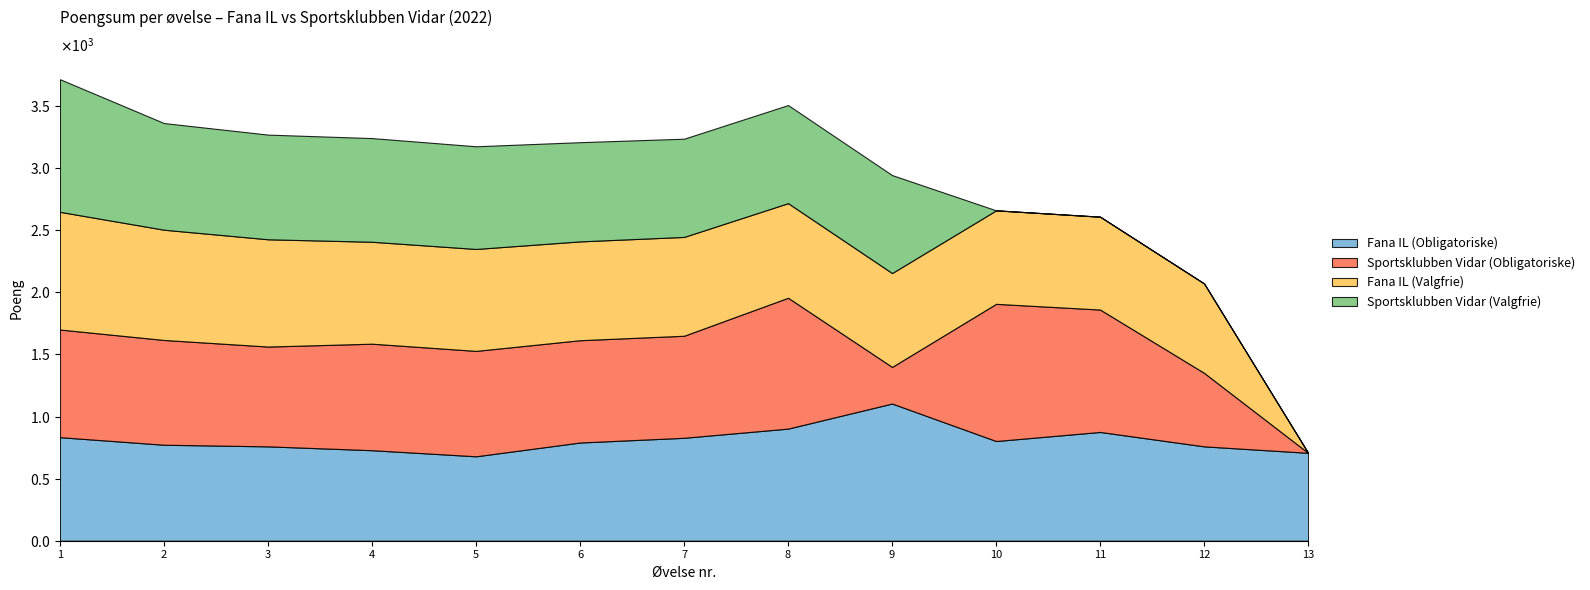

Reading left to right, transcribe all the data shown in this chart.

Fana IL (Obligatoriske): 1=834	2=773	3=760	4=729	5=680	6=791	7=829	8=903	9=1105	10=803	11=876	12=760	13=708
Sportsklubben Vidar (Obligatoriske): 1=867	2=844	3=804	4=858	5=849	6=824	7=822	8=1054	9=295	10=1105	11=986	12=592	13=0
Fana IL (Valgfrie): 1=948	2=888	3=864	4=821	5=821	6=796	7=796	8=762	9=756	10=753	11=748	12=720	13=0
Sportsklubben Vidar (Valgfrie): 1=1068	2=859	3=843	4=835	5=827	6=799	7=791	8=790	9=789	10=0	11=0	12=0	13=0